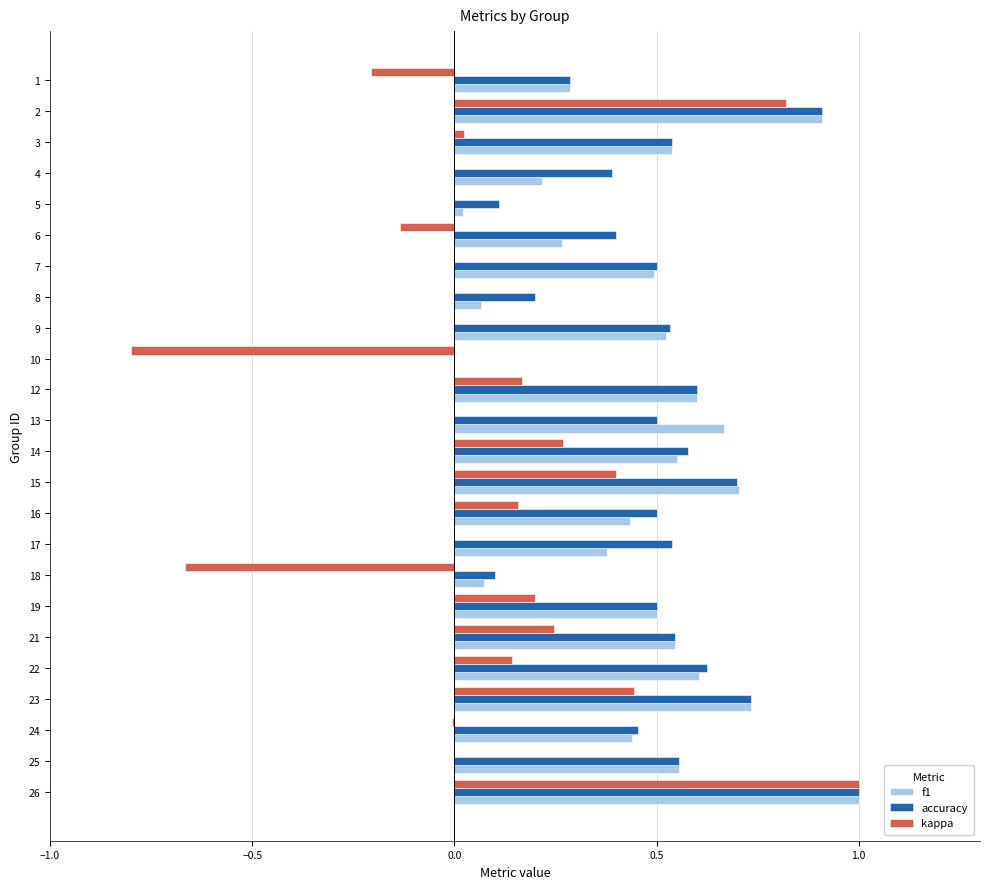

True or false: kappa has a value of 0.1 at 22.

True